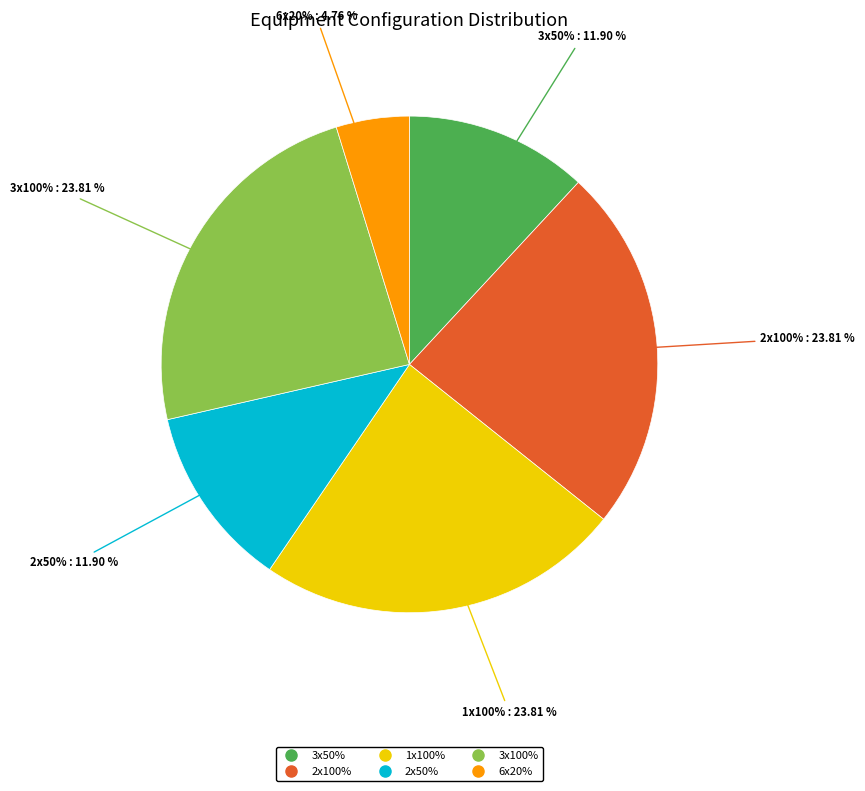

The 6x20% slice represents 12% of the pie. True or false?

False